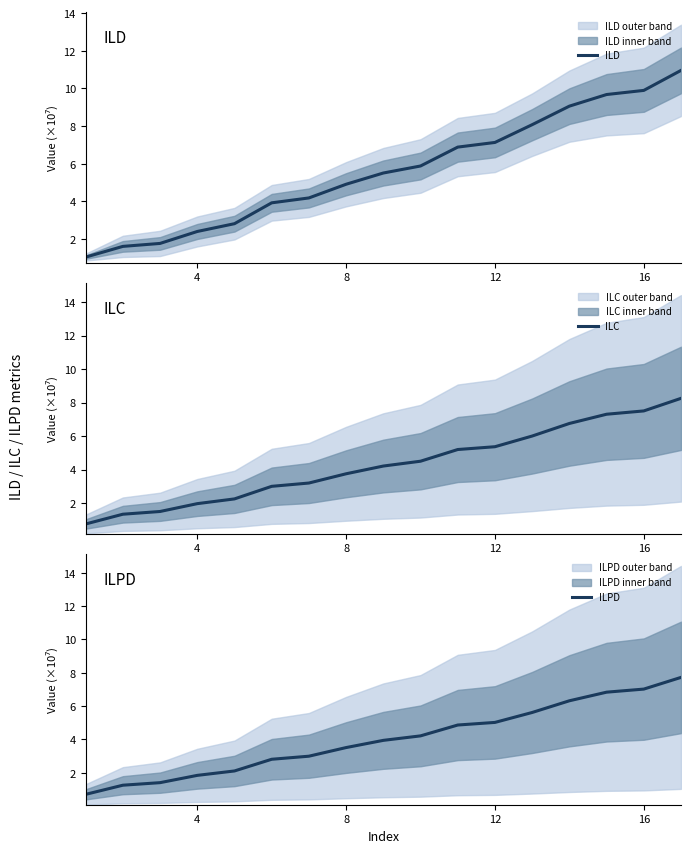

True or false: ILC and ILPD cross at least once.

False